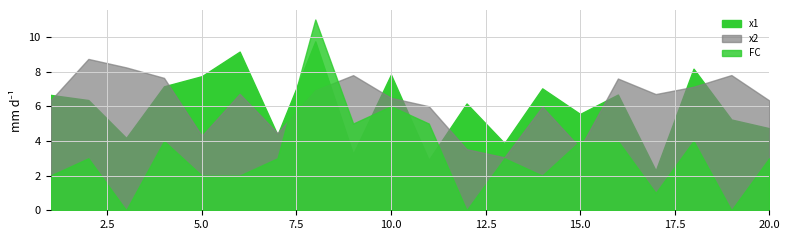

Between which two adjacent categories do x1 and FC first intersect?

7 and 8